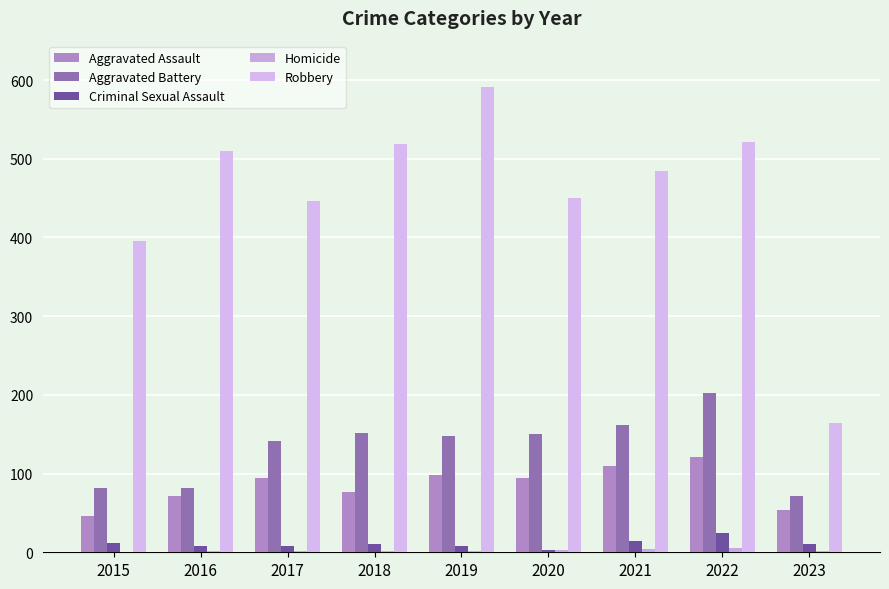

What is the greatest value displayed?

591